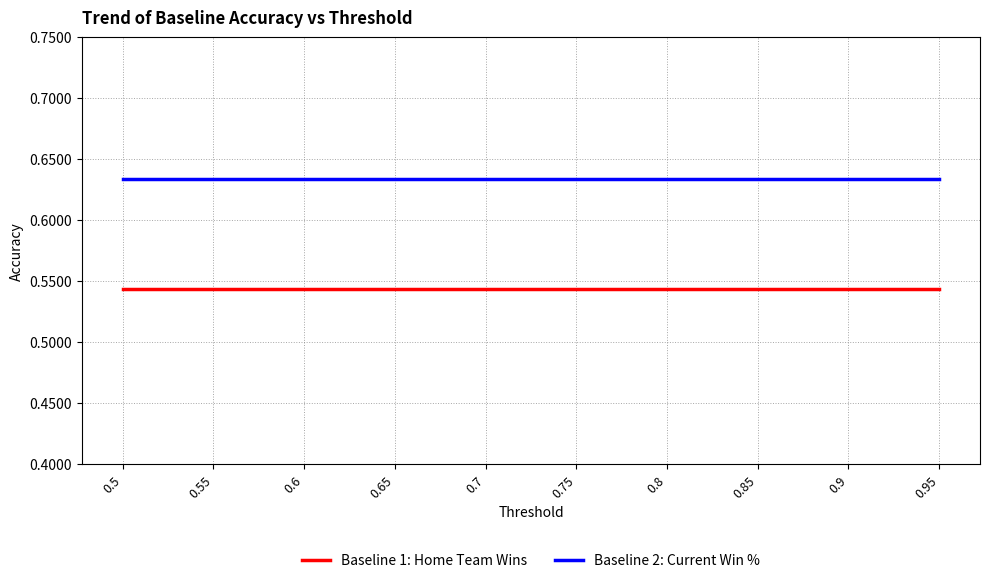

What position from the left is 0.8?

7